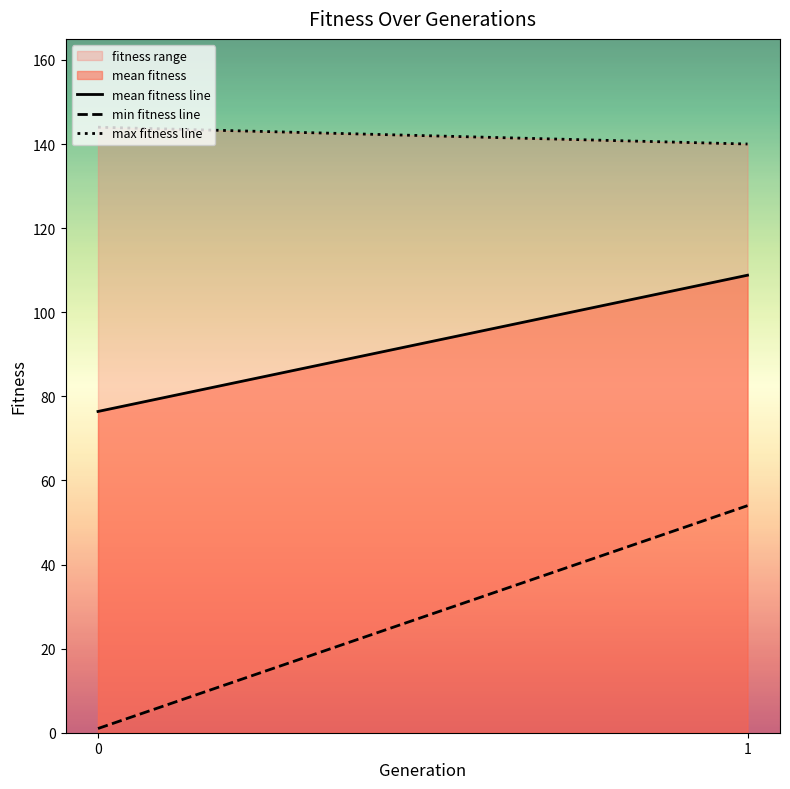

How many min fitness line values are between 1 and 54?

2